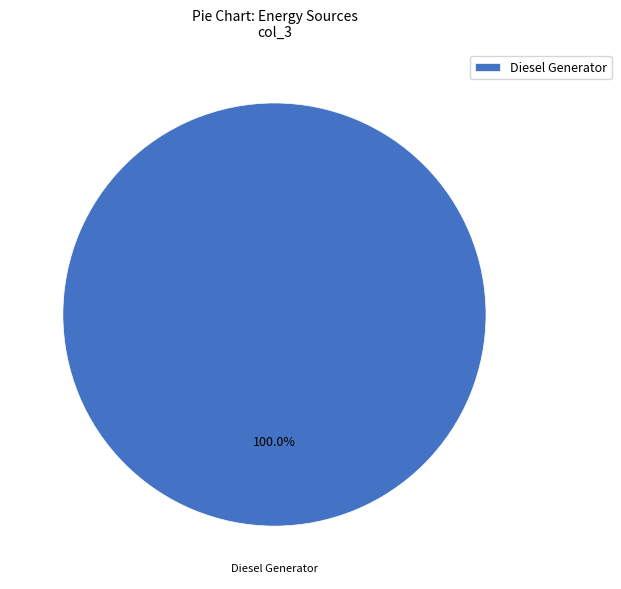

Is there a majority slice in this chart?

Yes